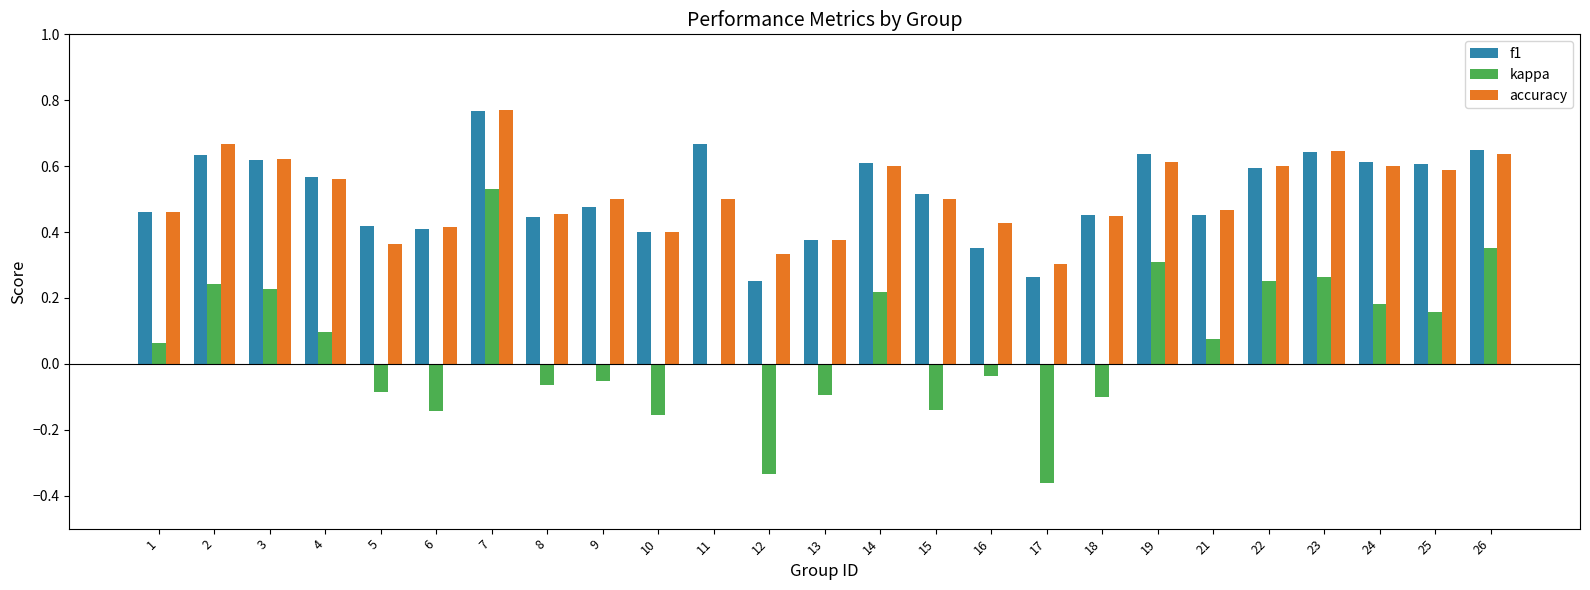

What is the total value across all series at 23?

1.6